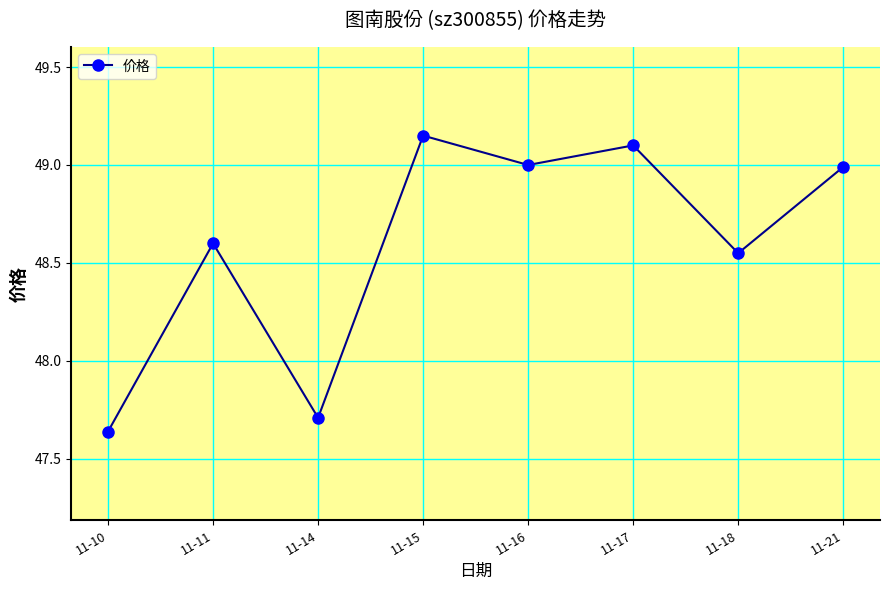

How many data points does each series have?

8